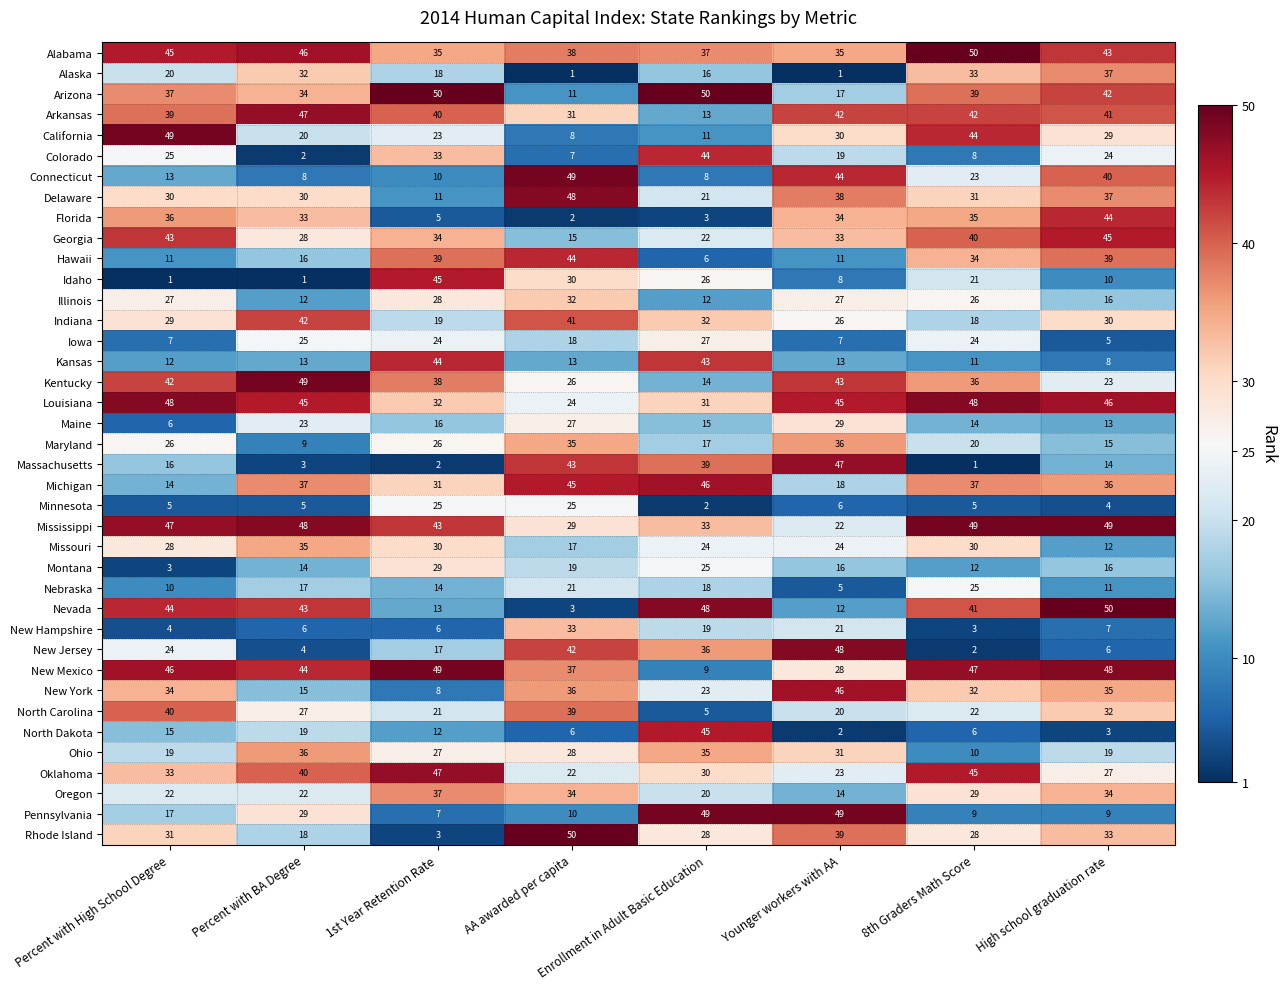

What is the difference between the Michigan values at AA awarded per capita and Percent with High School Degree?

31